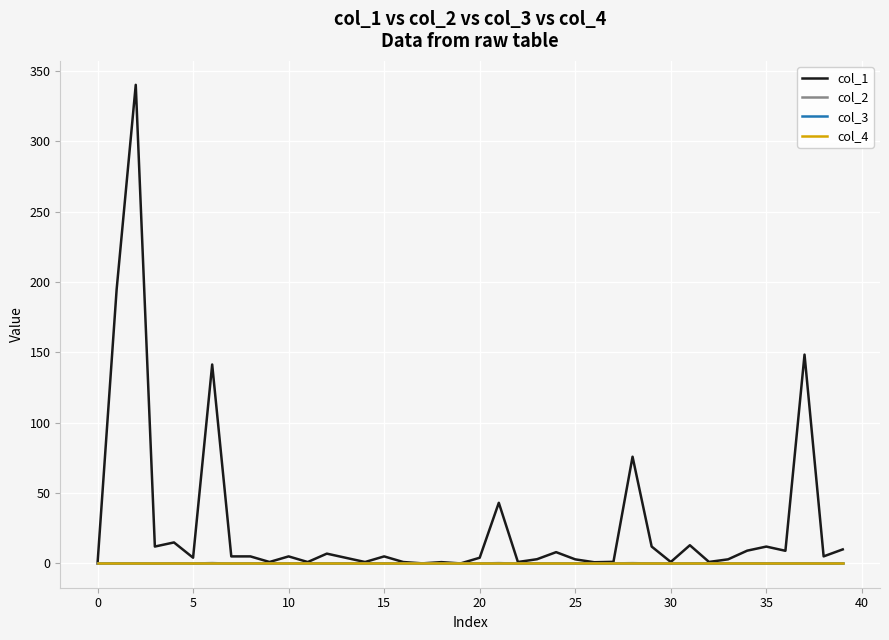

What is the value of the col_2 point at the 5th from the left?

0.1